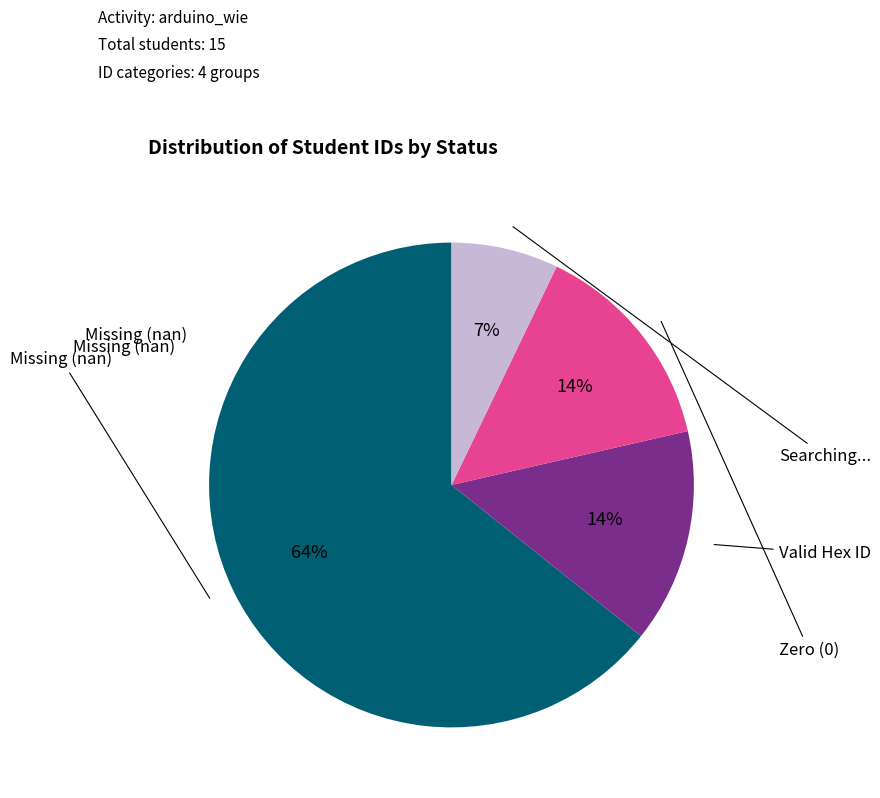

To the nearest percent, what is the average slice percentage?

25%